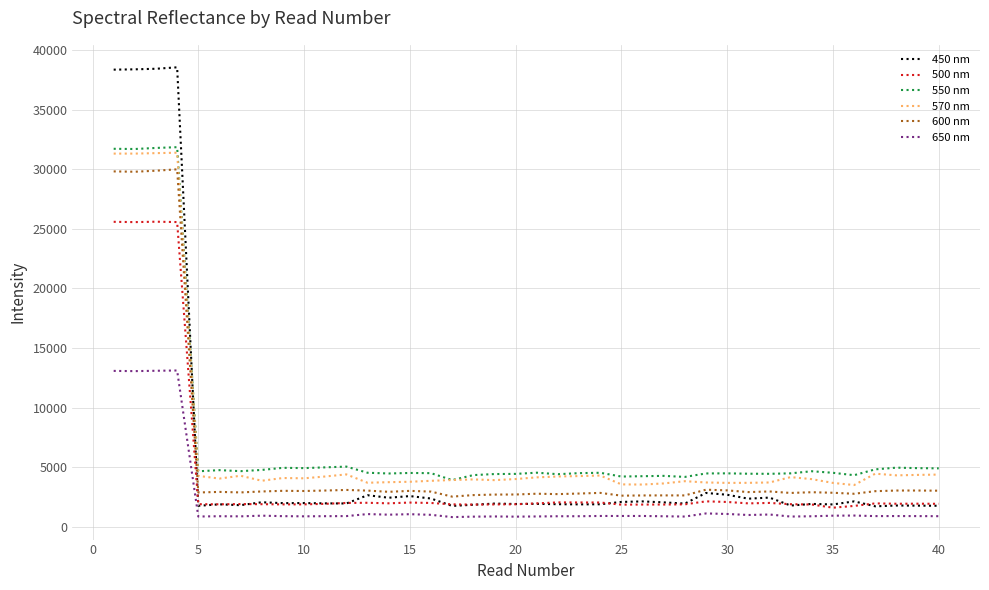

What is the difference between the second highest and second lowest values in the 570 nm series?

27797.2